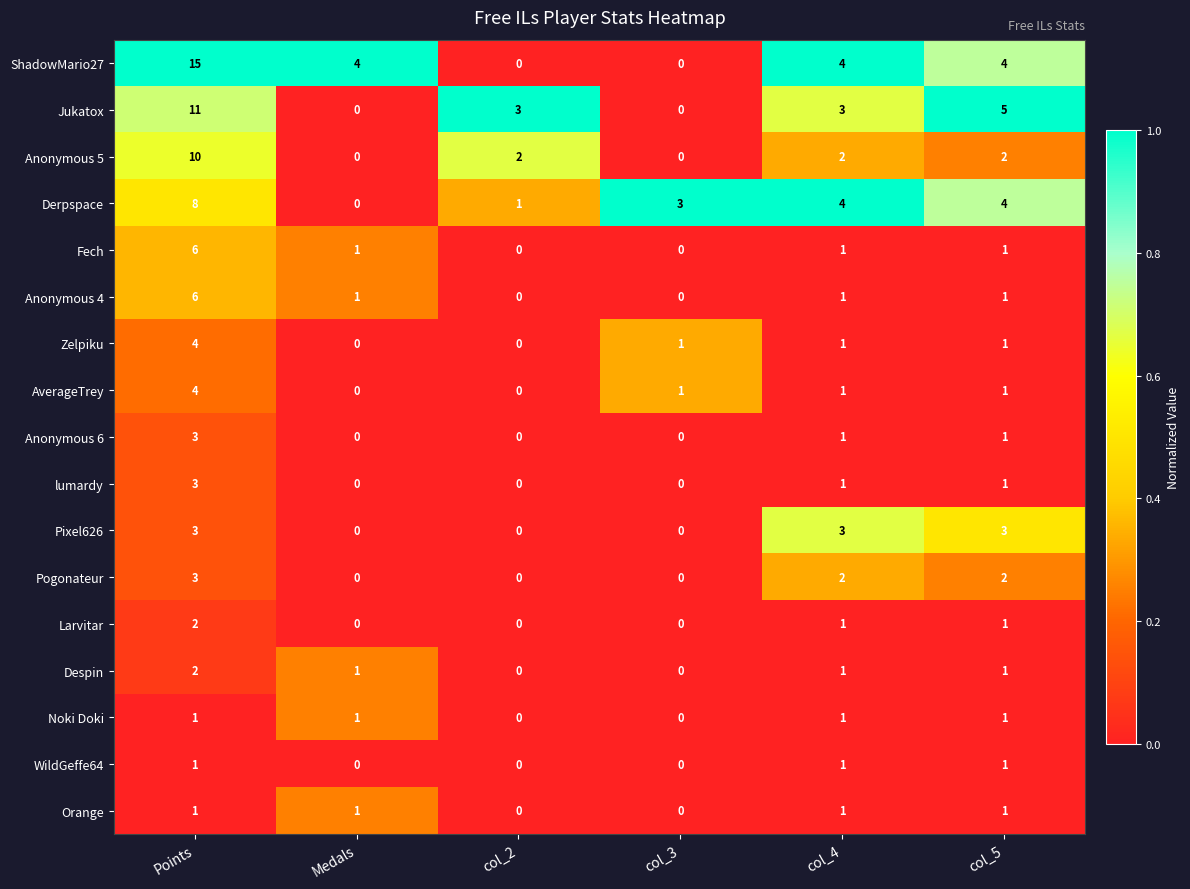

Is the value of Noki Doki at Medals greater than the value of Anonymous 6 at Medals?

Yes